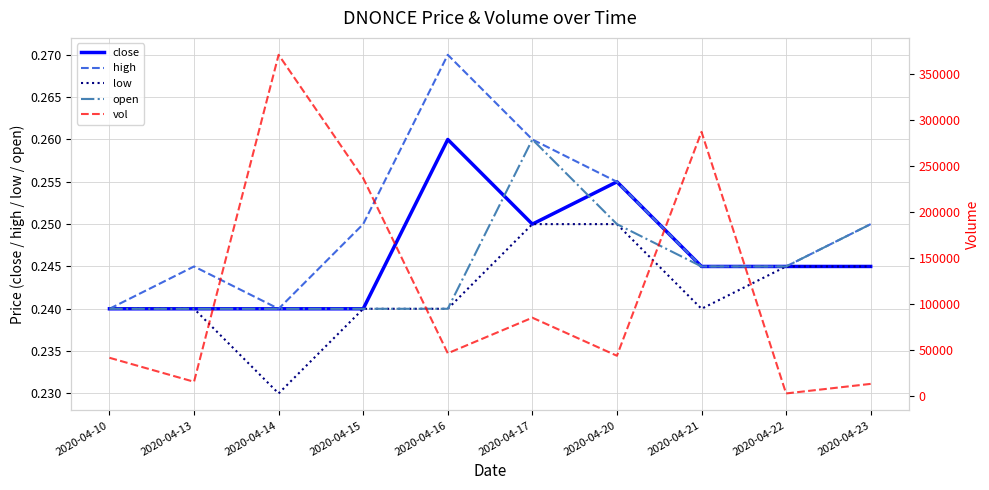

What is the maximum value shown in the chart?

370700.0